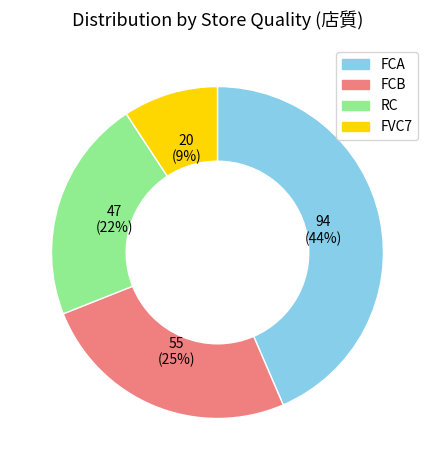

Is there a majority slice in this chart?

No